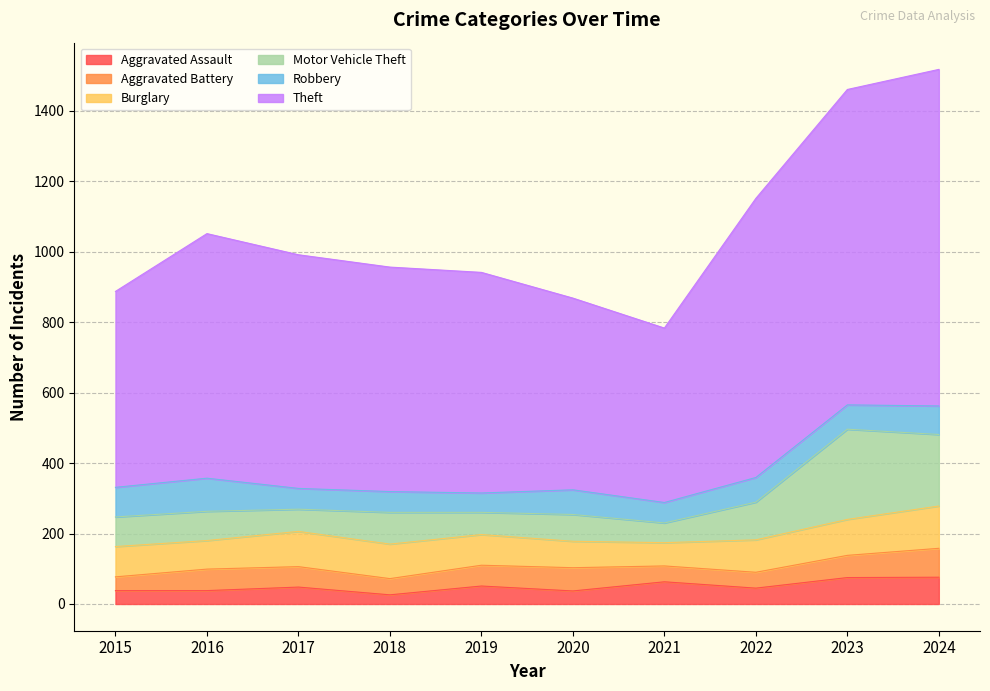

True or false: Burglary and Aggravated Assault cross at least once.

False